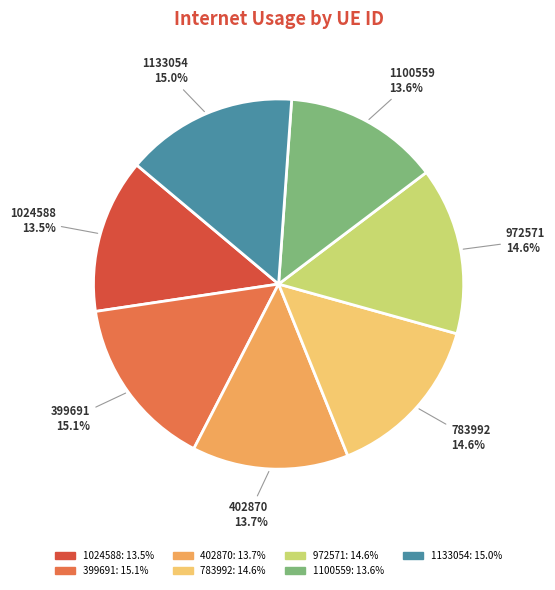

To the nearest percent, what is the difference between the largest and smallest slice percentages?

2%